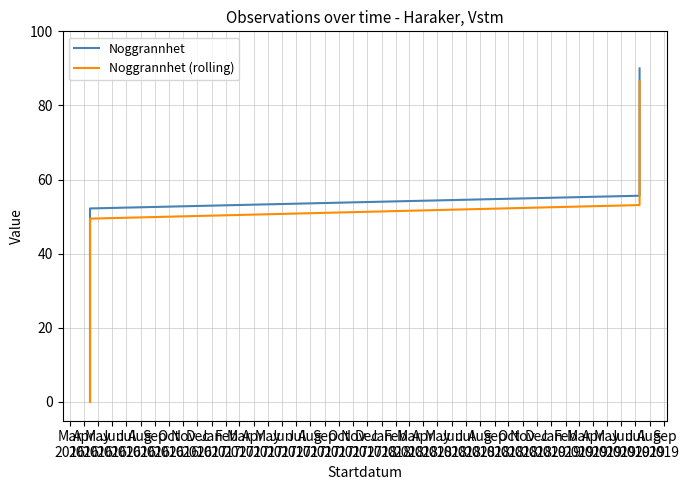

Rank the series by their average value, from highest to lowest.

Noggrannhet, Noggrannhet (rolling)